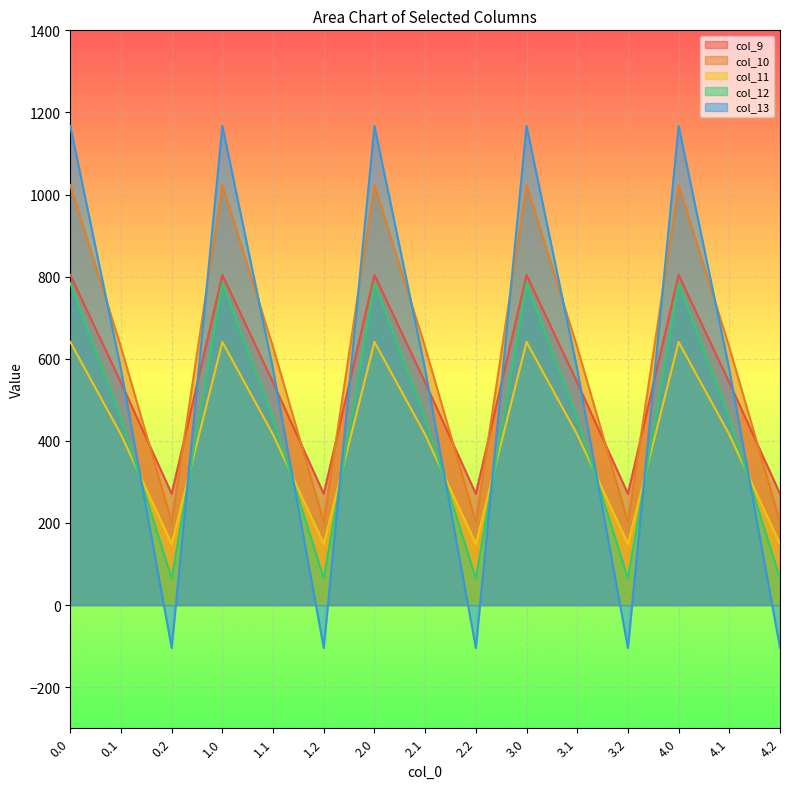

Does the chart display data point markers on the line(s)?

No